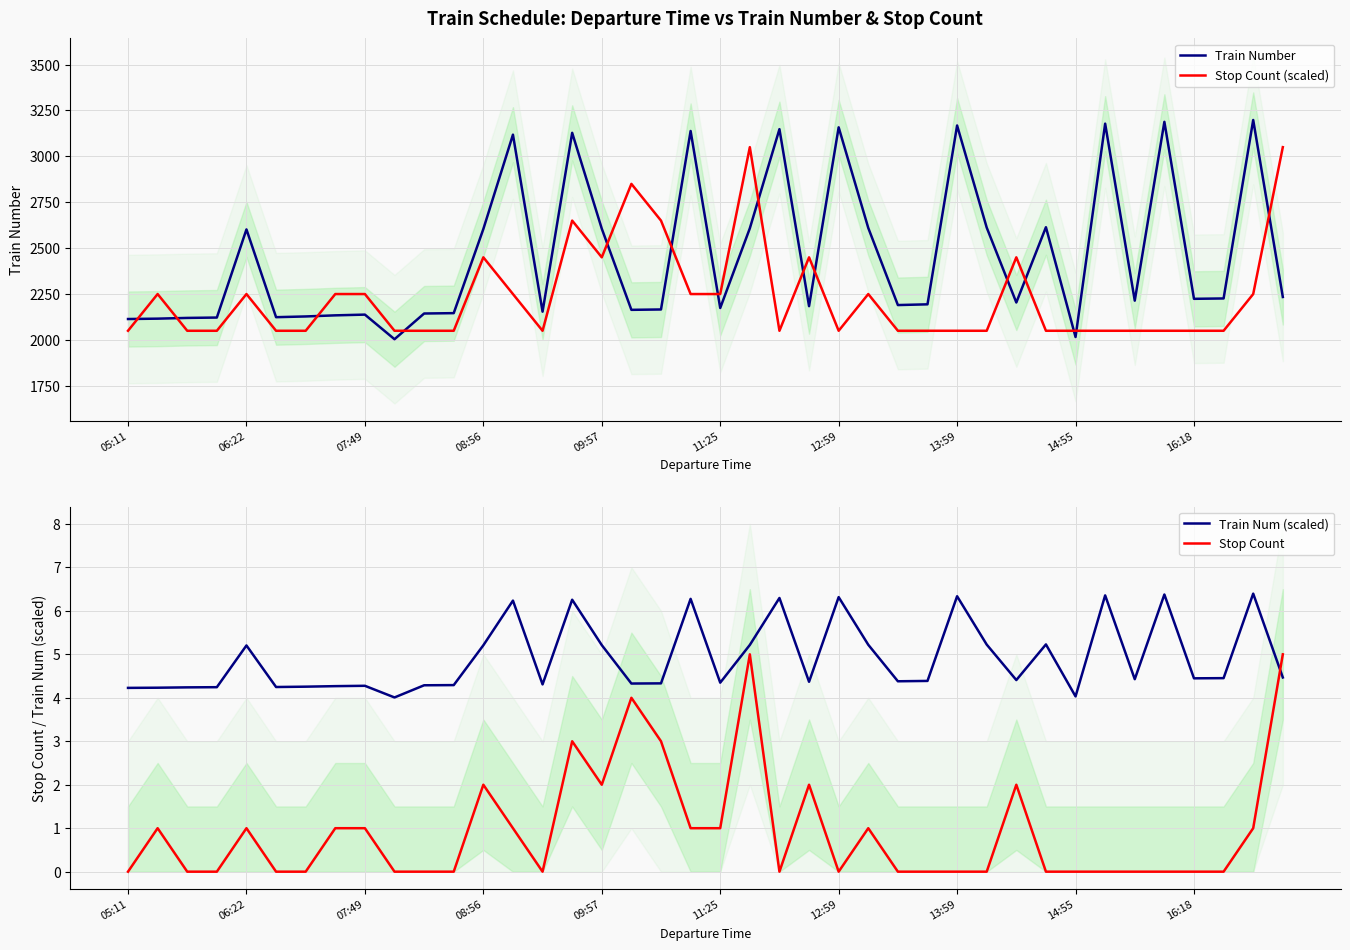

Between 30 and 37, which series saw the biggest shift?

Stop Count (scaled)